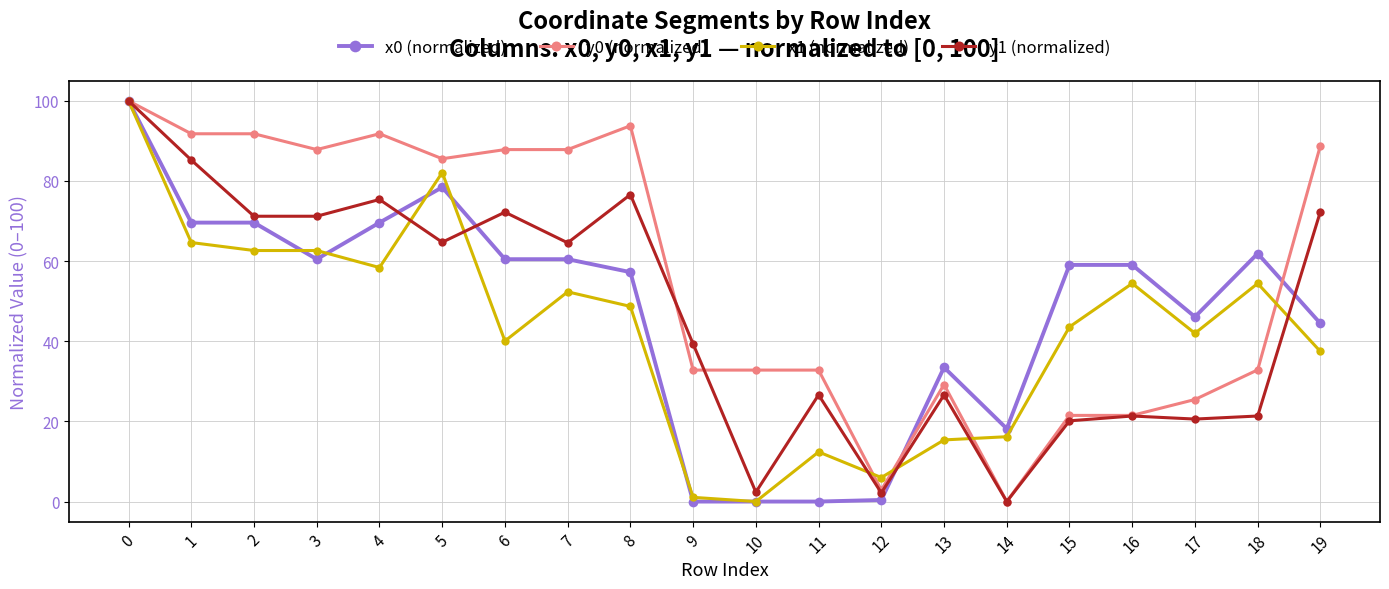

What is the sum of the x1 (normalized) values at 7 and 10?

52.3